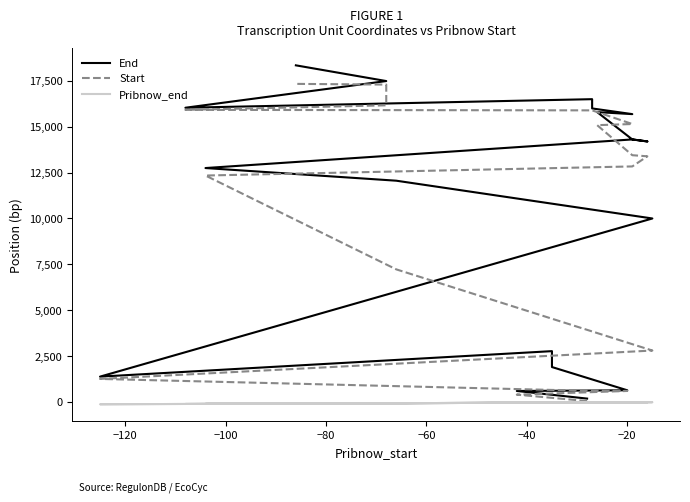

The value of Pribnow_end at 15 is -42. True or false?

False